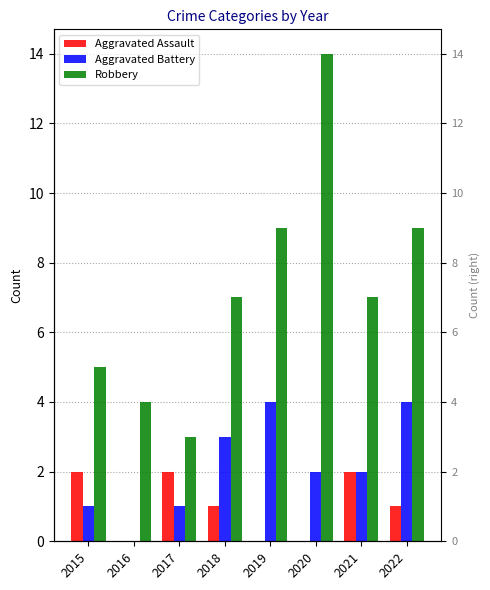

What is the total value across all series at 2019?

13